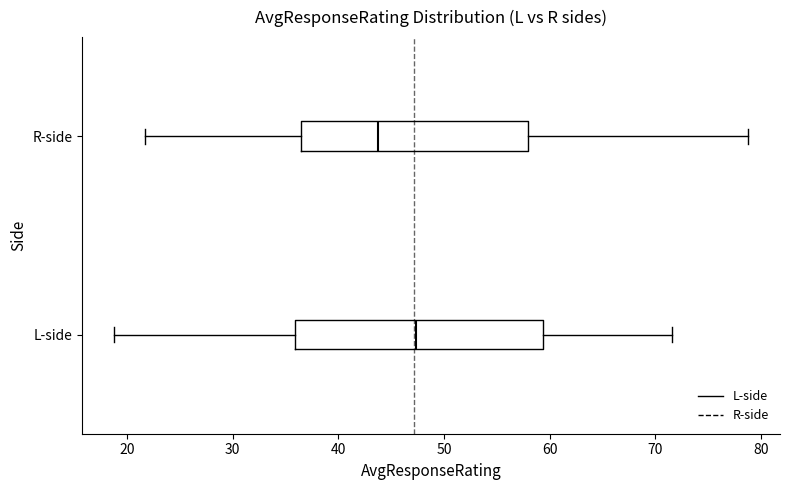

Reading bottom to top, transcribe this box plot: for each box, give where its median line is, the range the box spans, and where its two whiskers end, as read against the x-axis. The values are not printed on the chart, so give them approximately, as read against the axis.

L-side: median 47, box 36 to 59, whiskers 19 to 72
R-side: median 44, box 36 to 58, whiskers 22 to 79